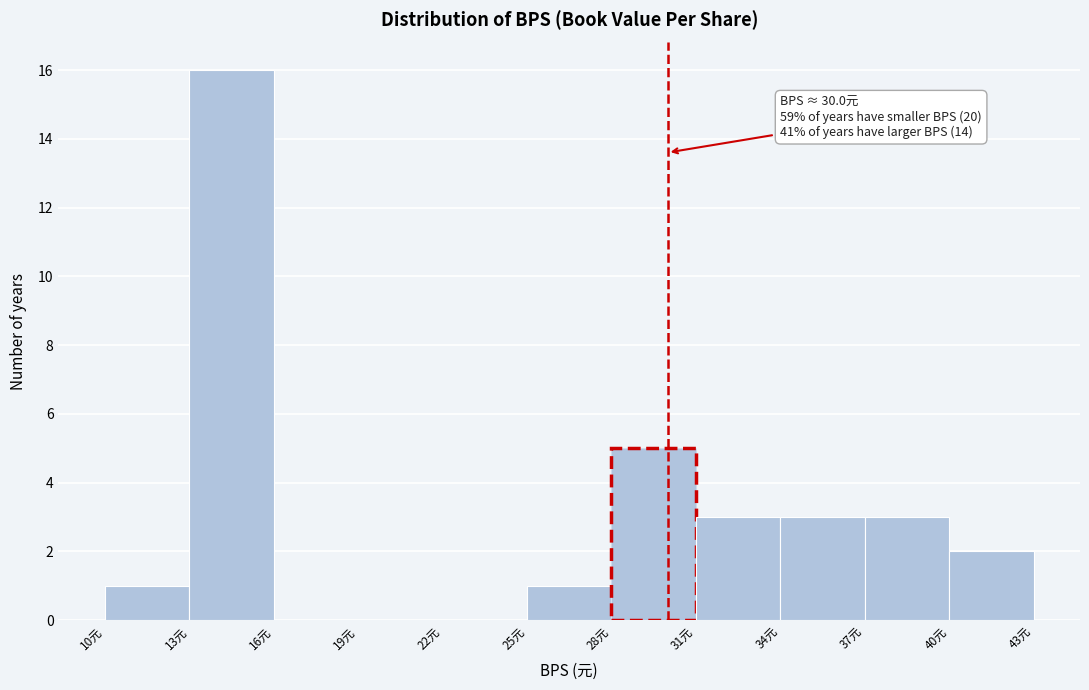

Over which range of the x-axis is the bar tallest?

13 to 16